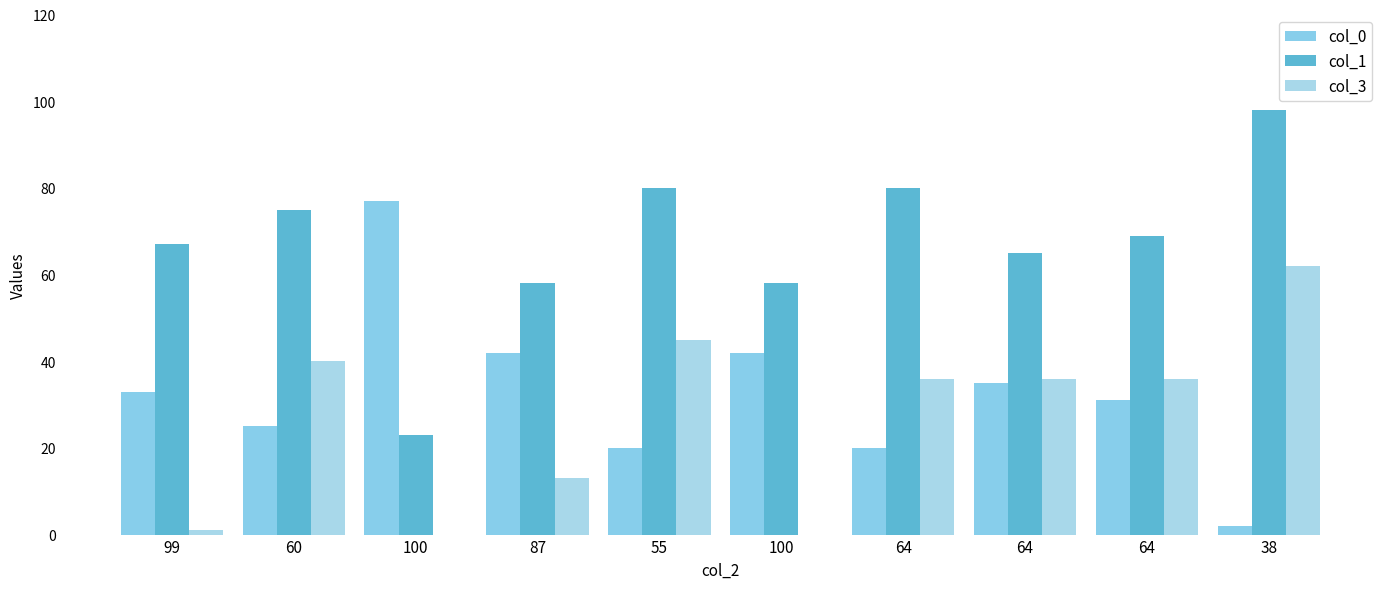

Count the number of categories in the chart.

10